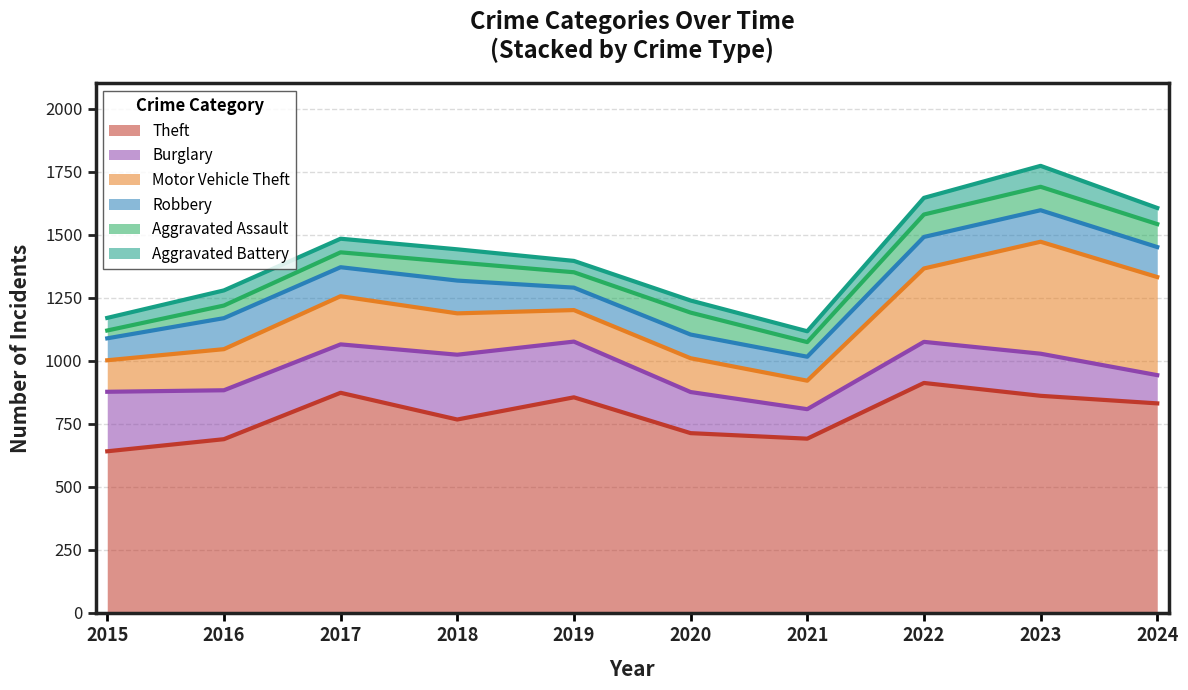

Which series has the largest range (max minus min)?

Motor Vehicle Theft